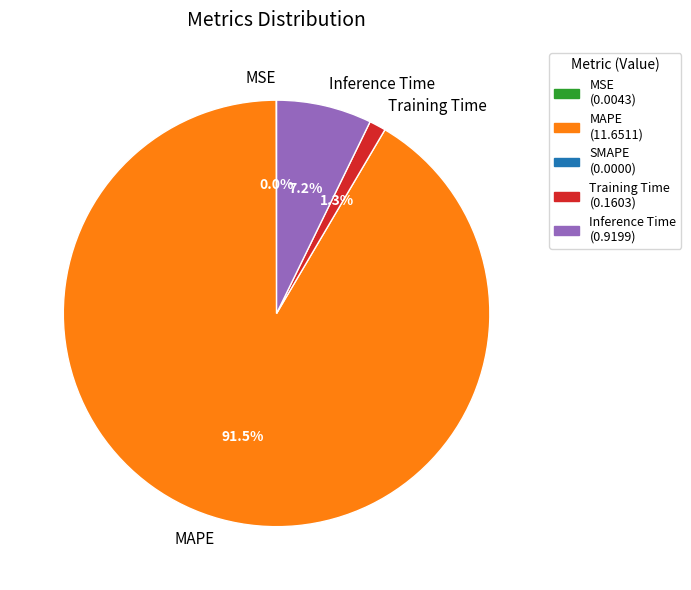

Combined, do Training Time and Inference Time account for over 50%?

No